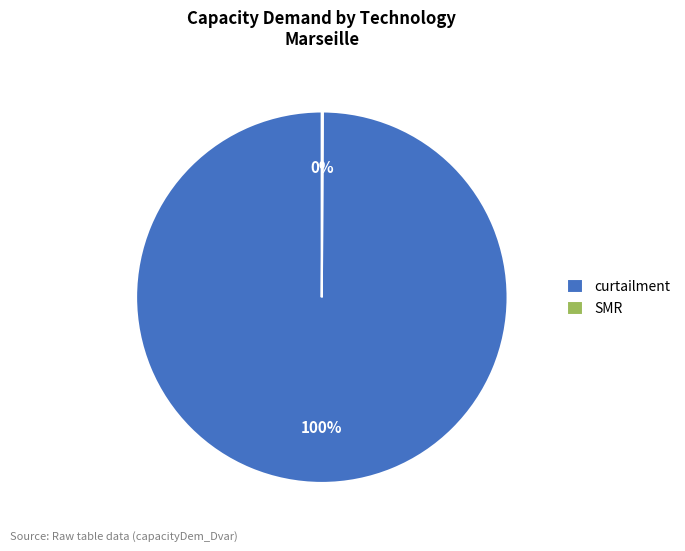

Which slice represents more than half of the pie?

curtailment